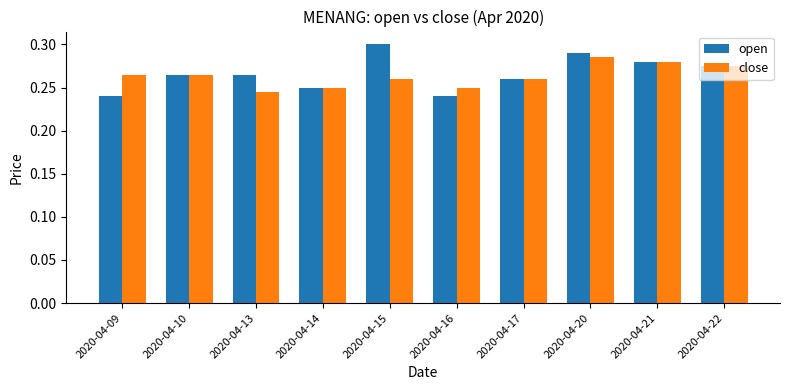

Which series has the largest range (max minus min)?

open